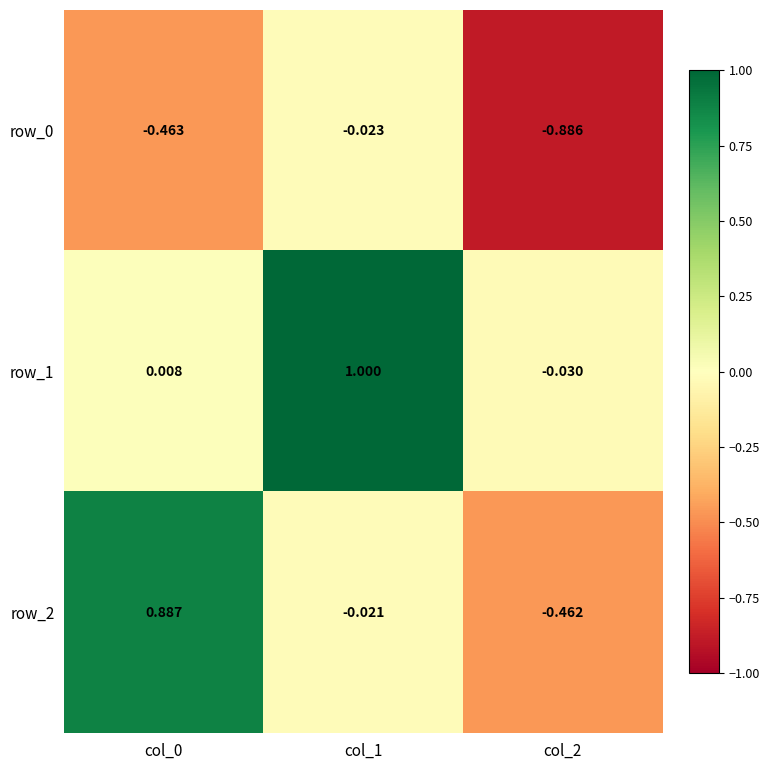

The row_2 series shows 0.5 at col_0. True or false?

False